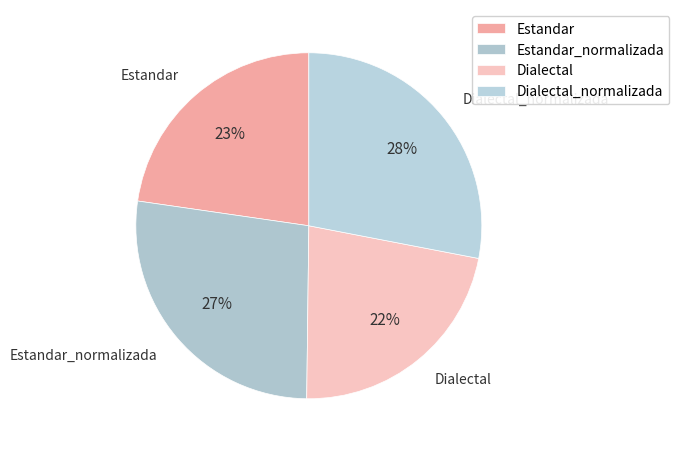

Which has a higher value, Estandar or Dialectal?

Estandar